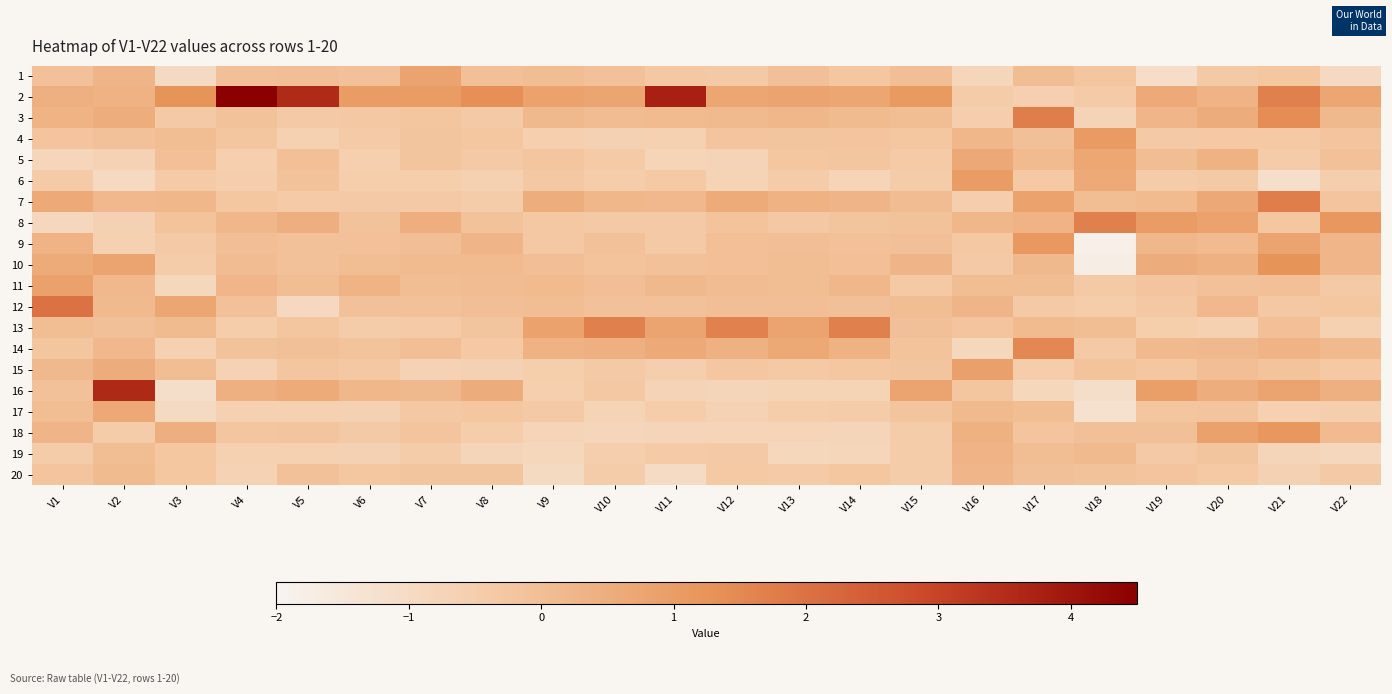

How many series are shown in this chart?

20